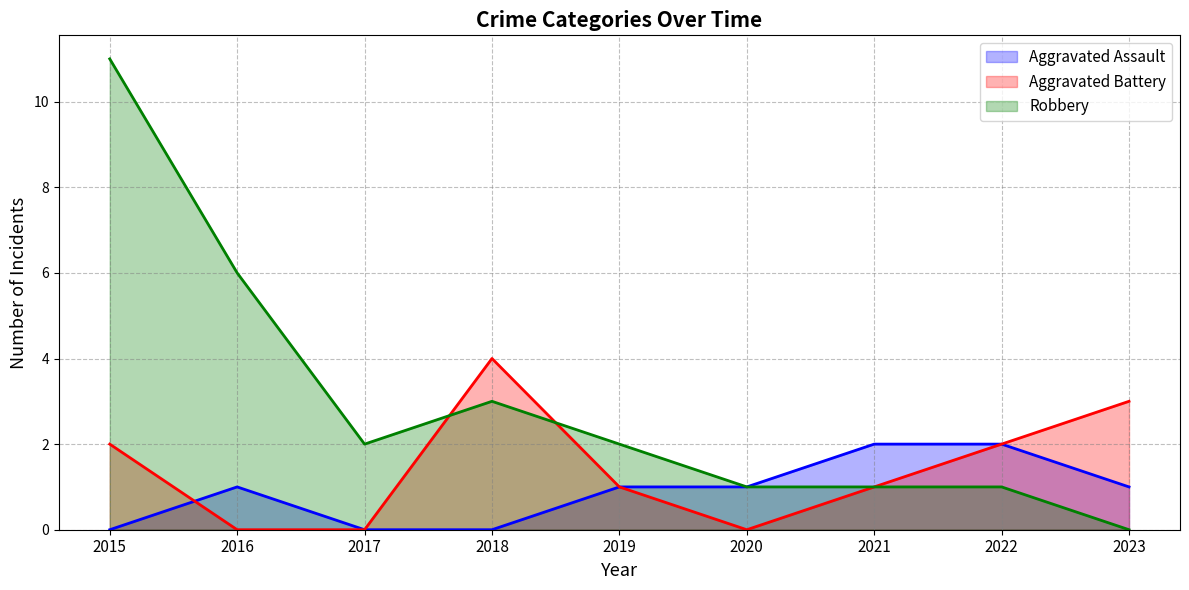

Which series has the widest spread of values?

Robbery